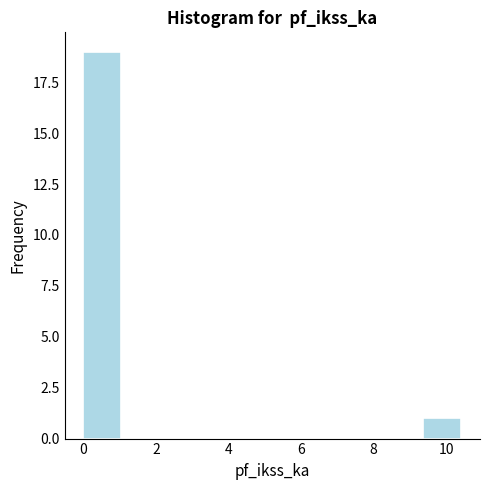

Which range on the x-axis has the tallest bar?

0.0 to 1.0